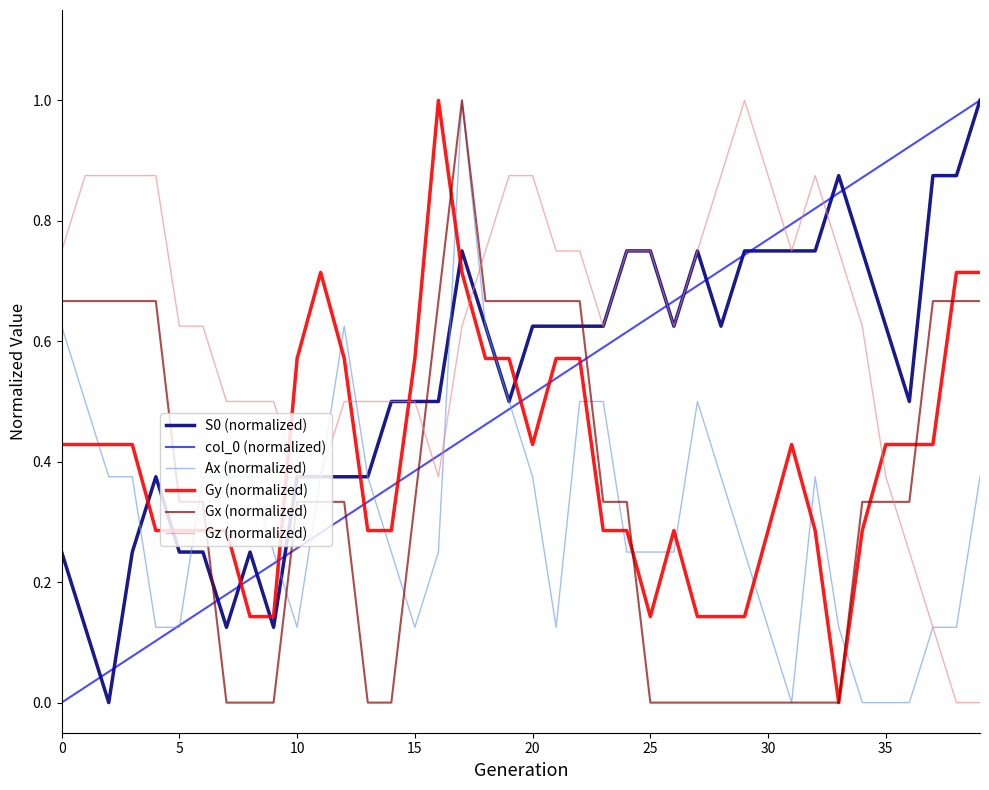

Which series has the largest total across all categories?

Gz (normalized)